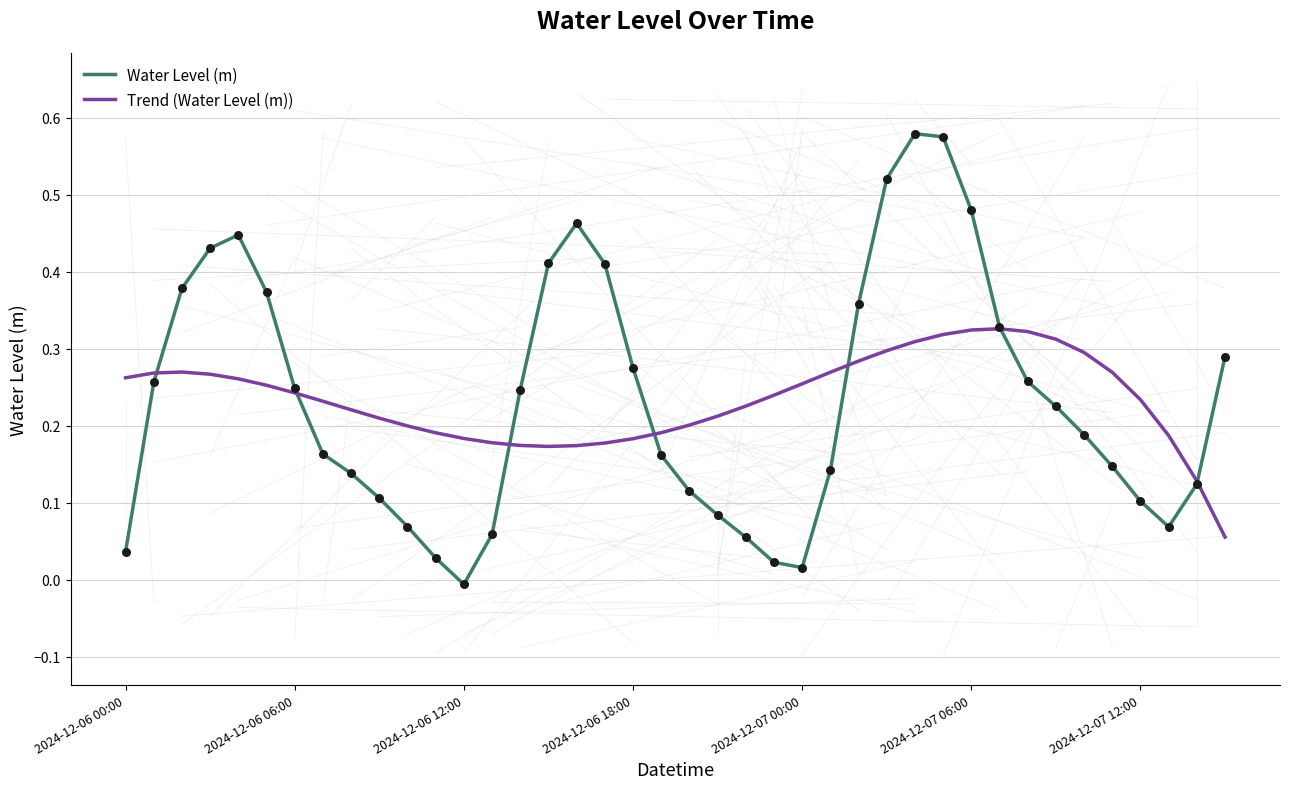

What are all the series names shown in the legend?

Water Level (m), Trend (Water Level (m))